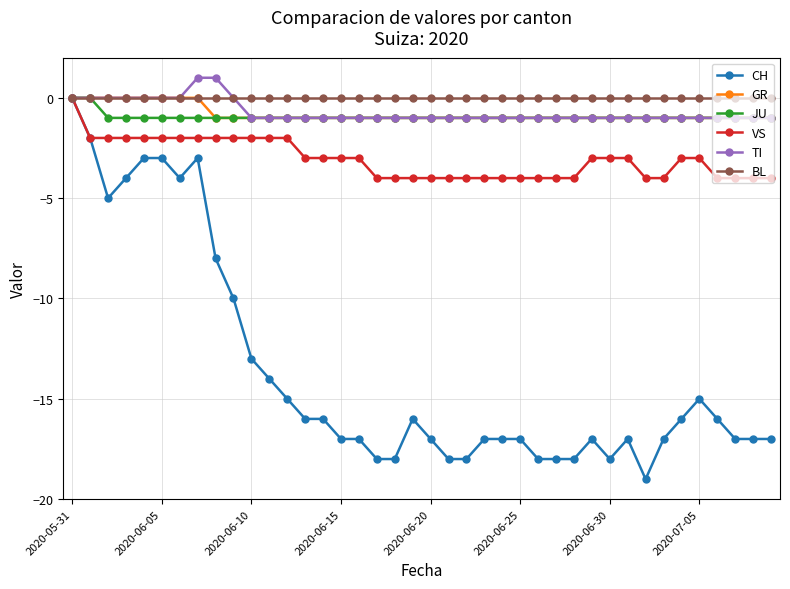

How many values in the CH series exceed -17?

19